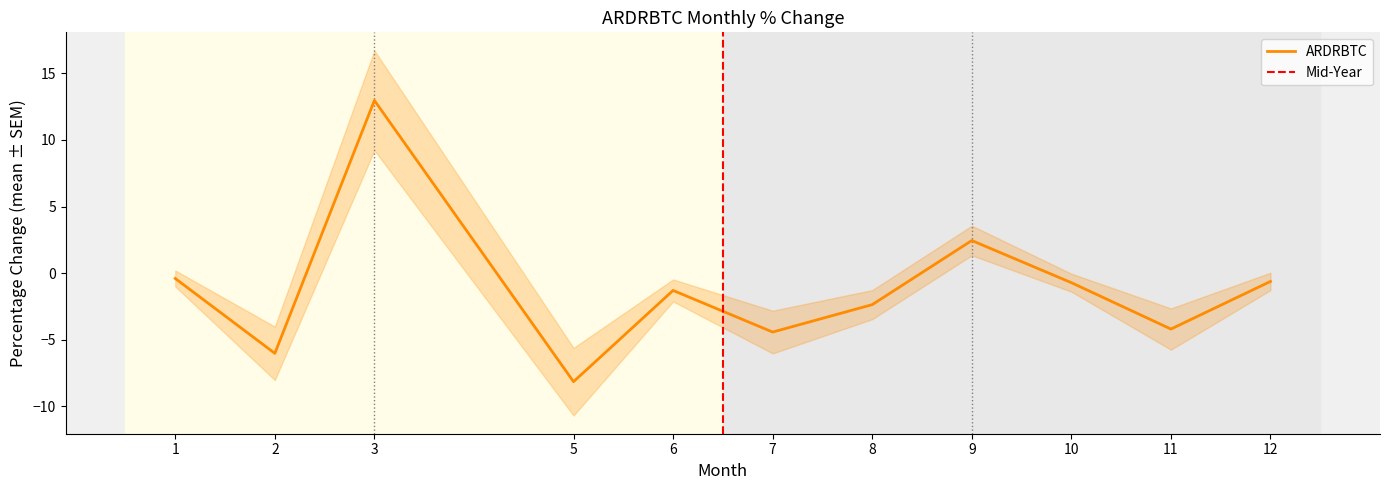

What is the difference between the second highest and minimum values?

10.6